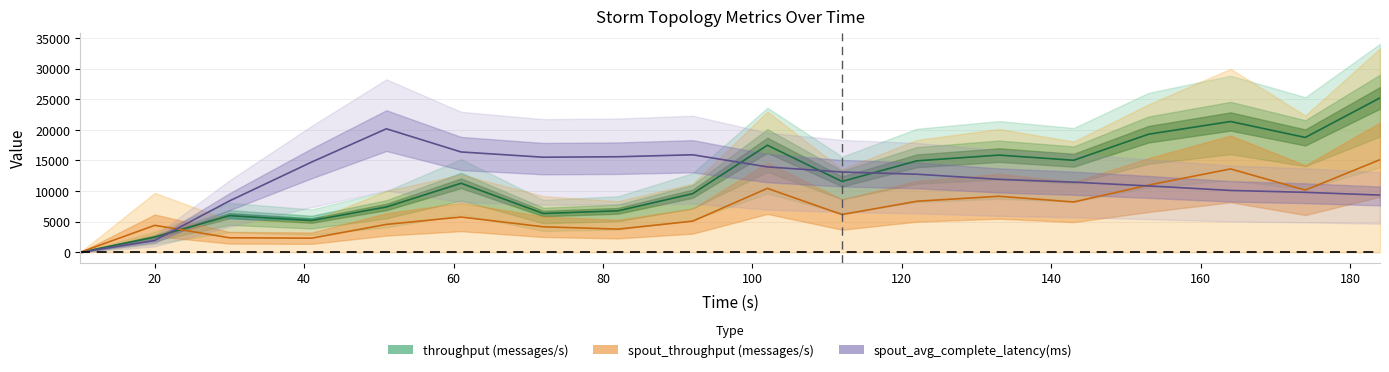

Read the spout_throughput (messages/s) value at 164.

13621.6